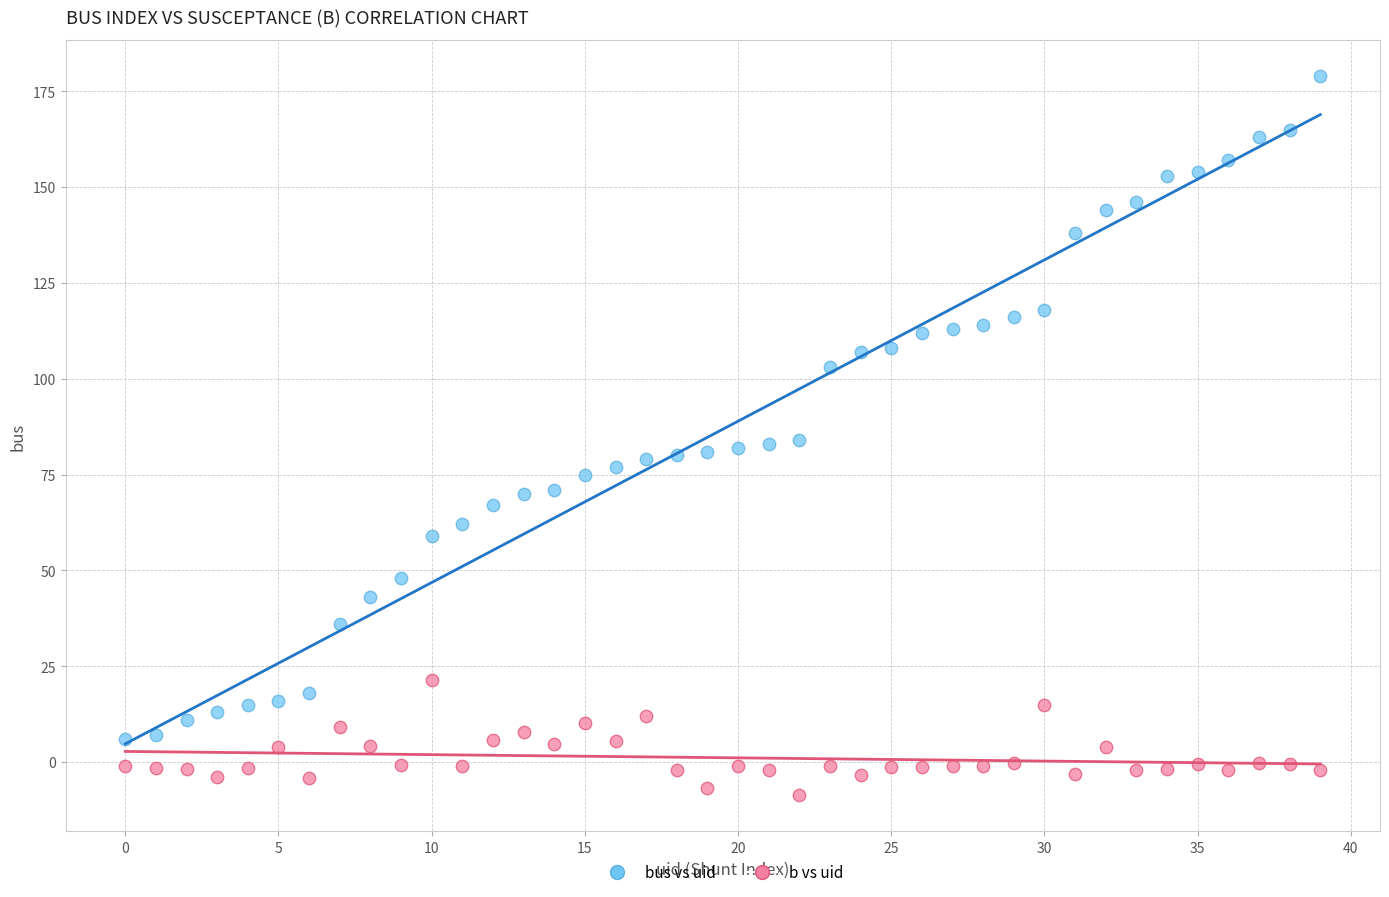

Which series reaches the maximum Y coordinate?

bus vs uid